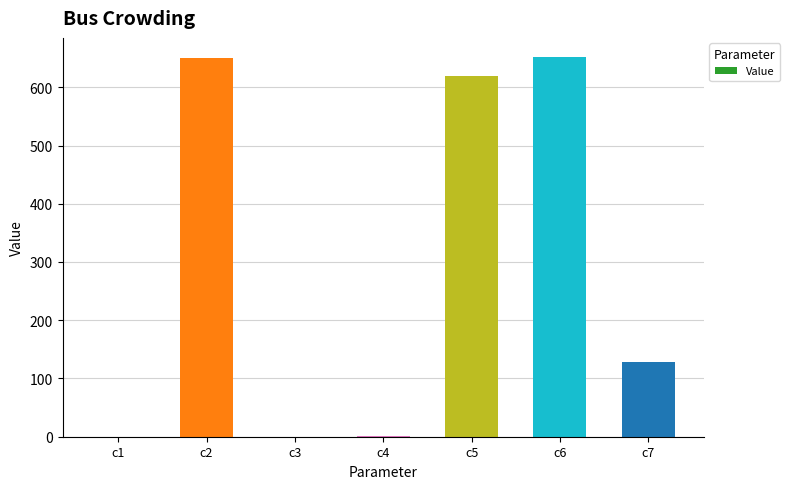

What is the maximum value shown in the chart?

652.2